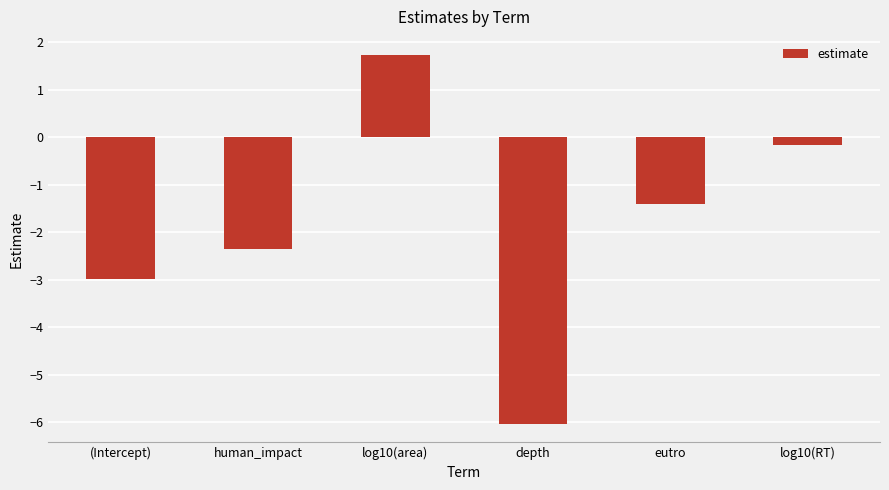

List the labels in order of value, smallest first.

depth, (Intercept), human_impact, eutro, log10(RT), log10(area)